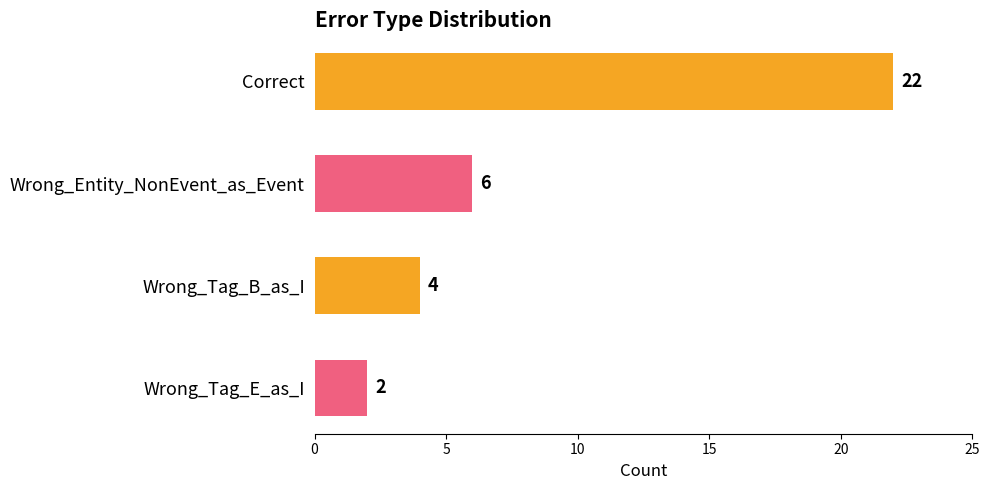

What is the label of the 3rd bar from the bottom?

Wrong_Entity_NonEvent_as_Event